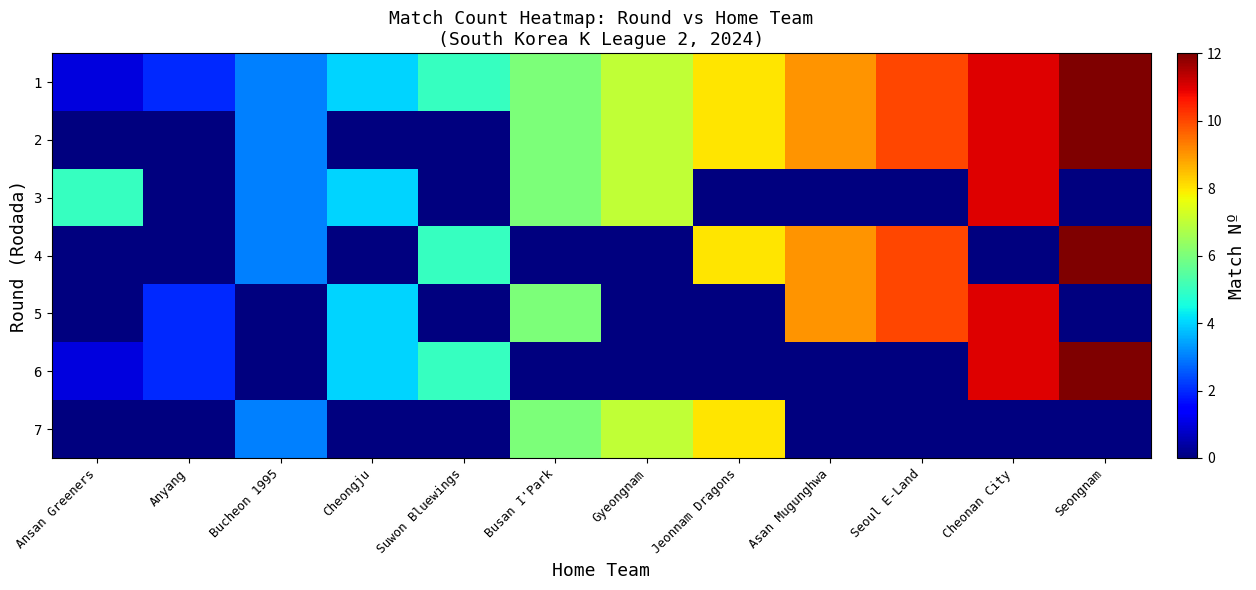

Reading left to right, what are all the values shown in this chart?

1: Ansan Greeners=1	Anyang=2	Bucheon 1995=3	Cheongju=4	Suwon Bluewings=5	Busan I'Park=6	Gyeongnam=7	Jeonnam Dragons=8	Asan Mugunghwa=9	Seoul E-Land=10	Cheonan City=11	Seongnam=12
2: Ansan Greeners=0	Anyang=0	Bucheon 1995=3	Cheongju=0	Suwon Bluewings=0	Busan I'Park=6	Gyeongnam=7	Jeonnam Dragons=8	Asan Mugunghwa=9	Seoul E-Land=10	Cheonan City=11	Seongnam=12
3: Ansan Greeners=5	Anyang=0	Bucheon 1995=3	Cheongju=4	Suwon Bluewings=0	Busan I'Park=6	Gyeongnam=7	Jeonnam Dragons=0	Asan Mugunghwa=0	Seoul E-Land=0	Cheonan City=11	Seongnam=0
4: Ansan Greeners=0	Anyang=0	Bucheon 1995=3	Cheongju=0	Suwon Bluewings=5	Busan I'Park=0	Gyeongnam=0	Jeonnam Dragons=8	Asan Mugunghwa=9	Seoul E-Land=10	Cheonan City=0	Seongnam=12
5: Ansan Greeners=0	Anyang=2	Bucheon 1995=0	Cheongju=4	Suwon Bluewings=0	Busan I'Park=6	Gyeongnam=0	Jeonnam Dragons=0	Asan Mugunghwa=9	Seoul E-Land=10	Cheonan City=11	Seongnam=0
6: Ansan Greeners=1	Anyang=2	Bucheon 1995=0	Cheongju=4	Suwon Bluewings=5	Busan I'Park=0	Gyeongnam=0	Jeonnam Dragons=0	Asan Mugunghwa=0	Seoul E-Land=0	Cheonan City=11	Seongnam=12
7: Ansan Greeners=0	Anyang=0	Bucheon 1995=3	Cheongju=0	Suwon Bluewings=0	Busan I'Park=6	Gyeongnam=7	Jeonnam Dragons=8	Asan Mugunghwa=0	Seoul E-Land=0	Cheonan City=0	Seongnam=0